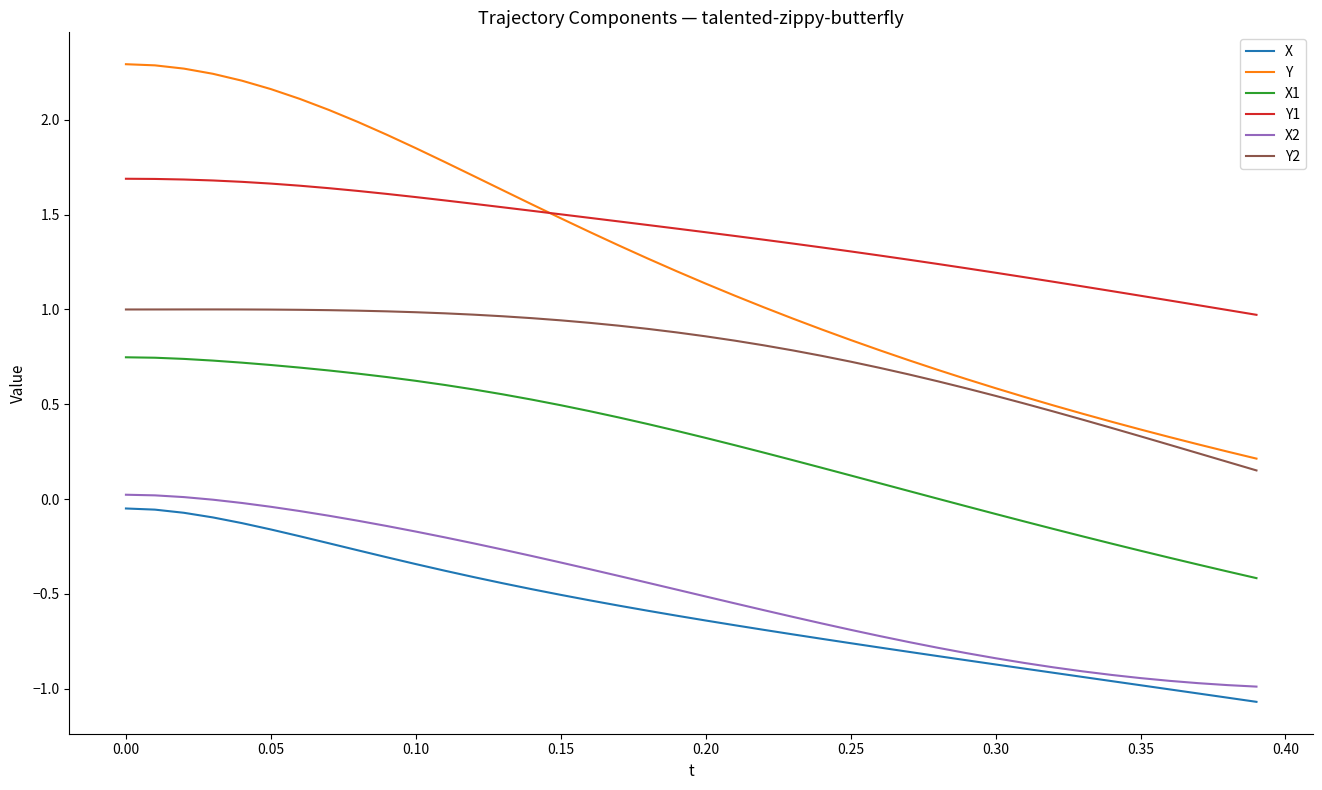

Which series has the widest spread of values?

Y